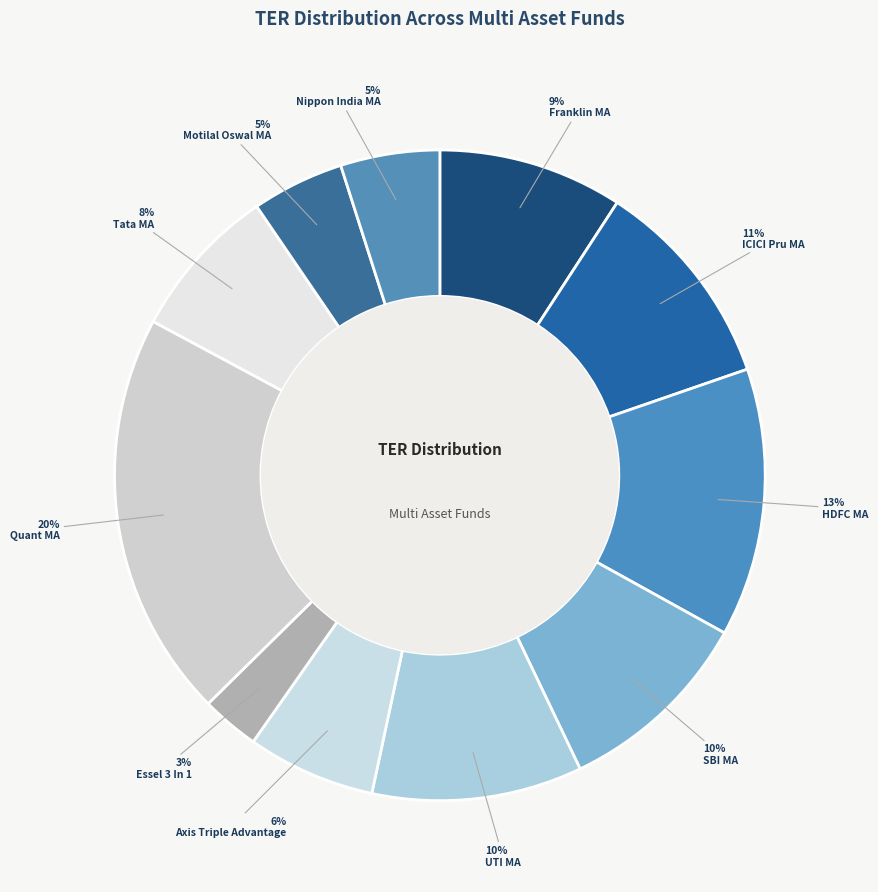

What is the largest slice in the pie chart?

Quant Multi Asset